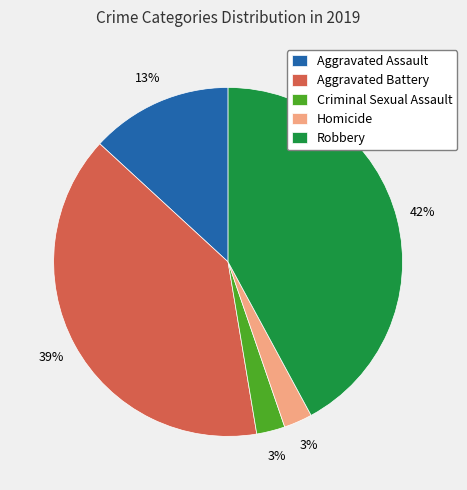

What is the largest slice in the pie chart?

Robbery